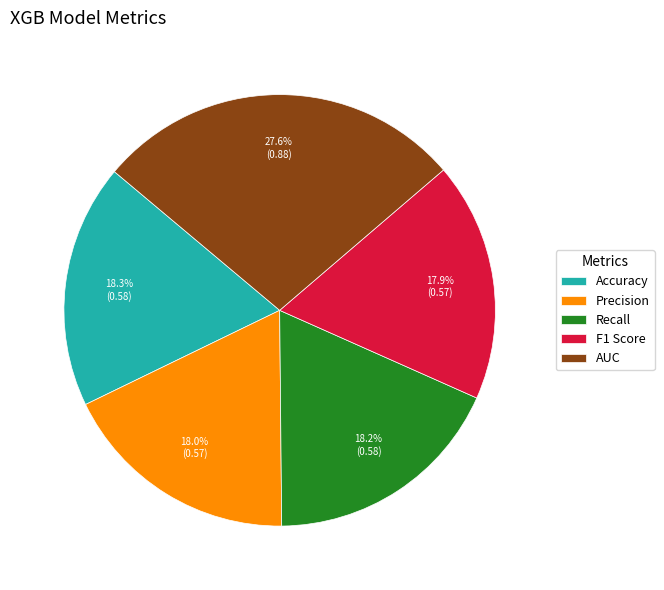

What percentage is the Precision slice, to the nearest percent?

18%